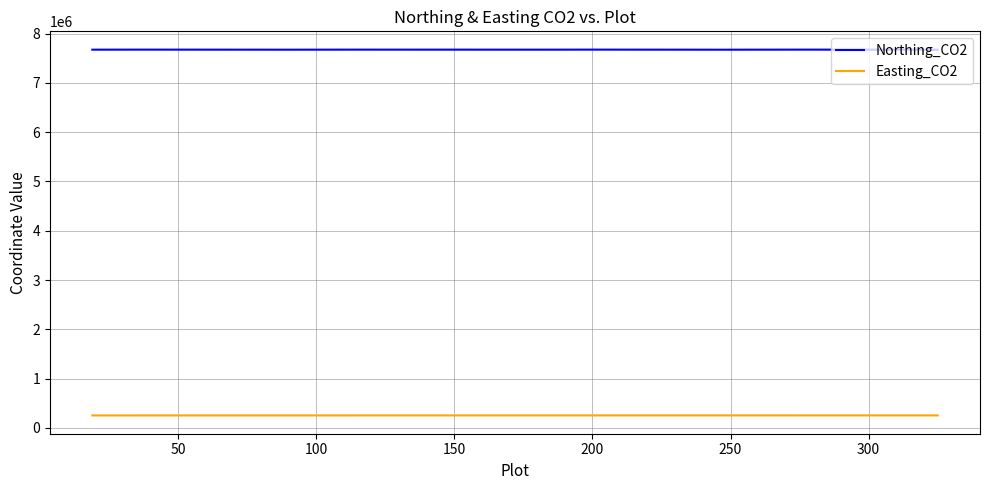

What is the sum of all Easting_CO2 values?

5064465.9